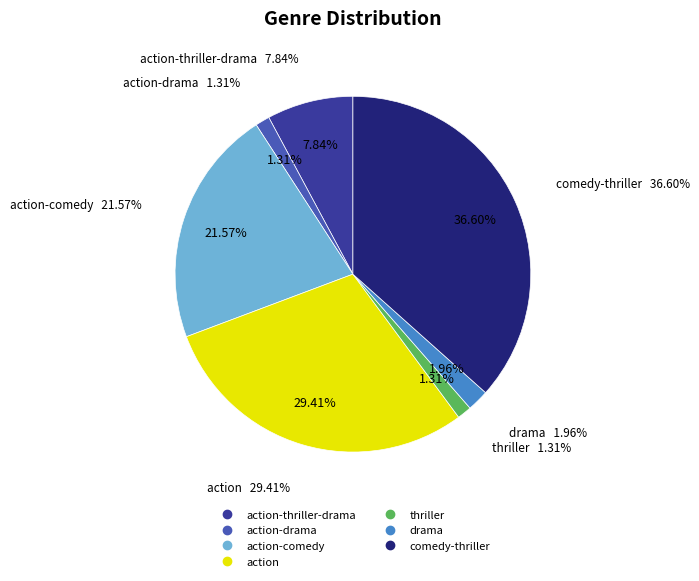

Is the sum of thriller and action-thriller-drama greater than half?

No